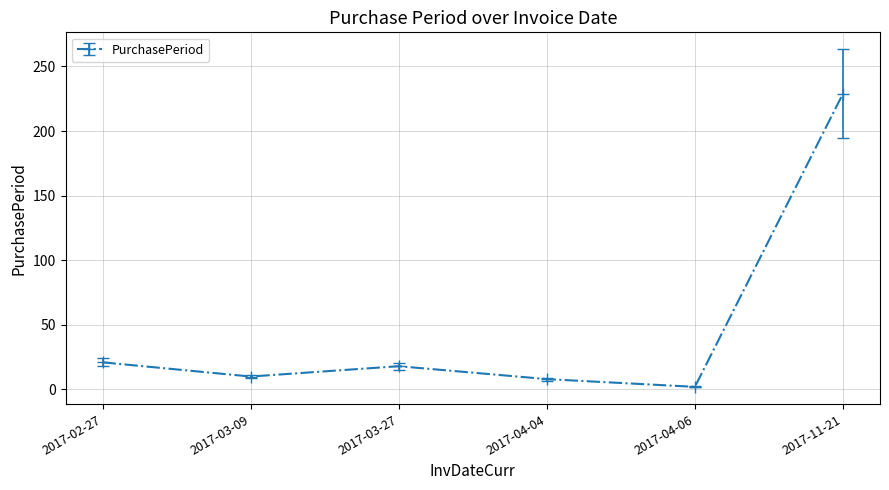

What is the sum of all values?

288